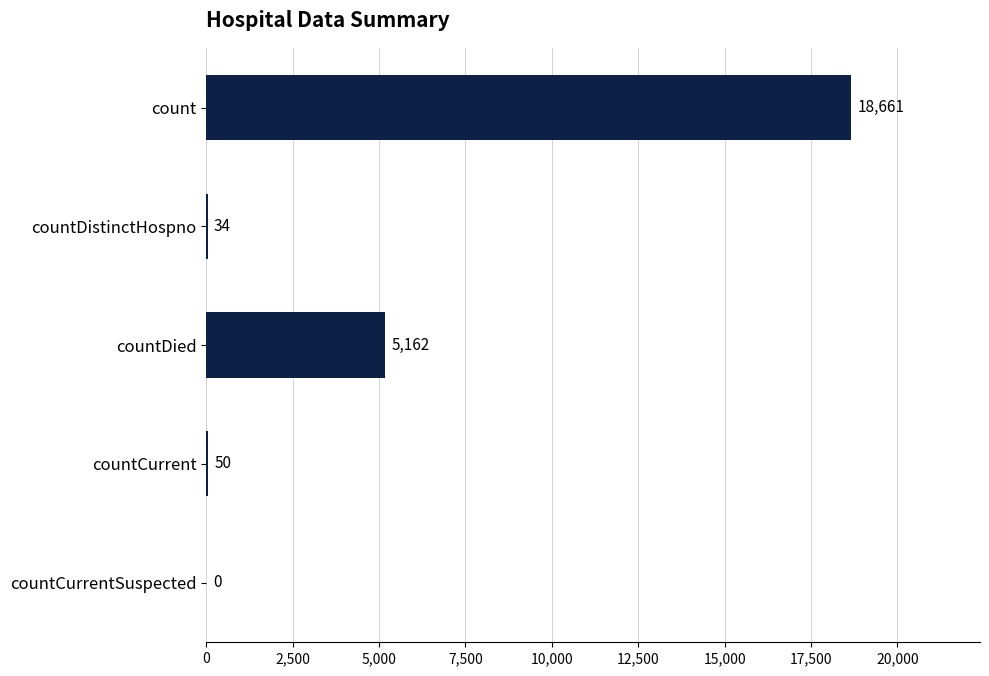

Count the number of categories in the chart.

5